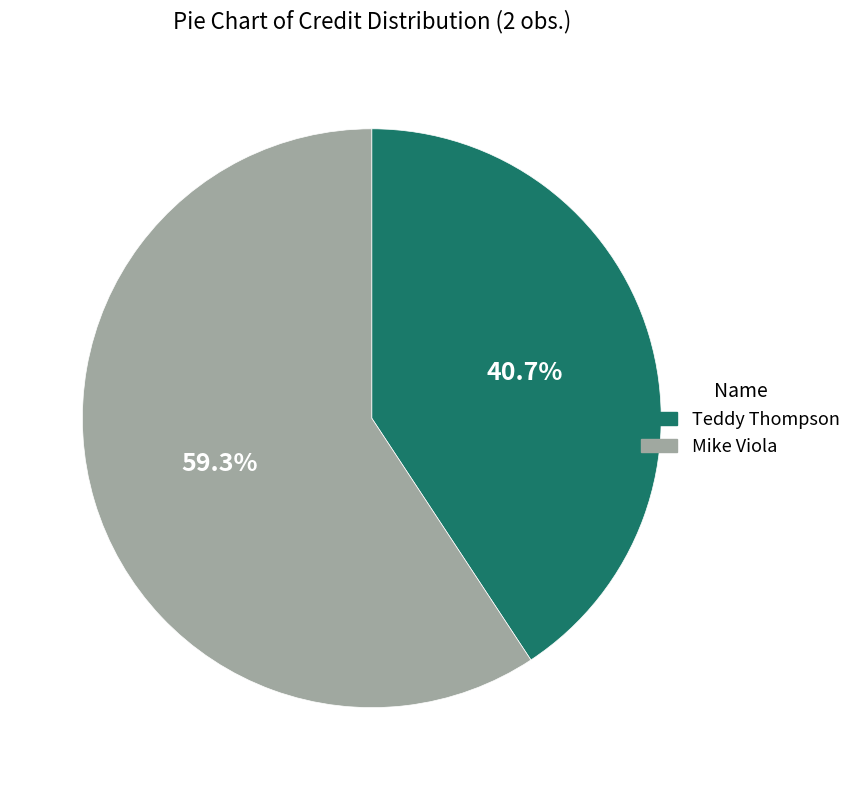

What is the ratio of the value at Teddy Thompson to the value at Mike Viola?

0.7